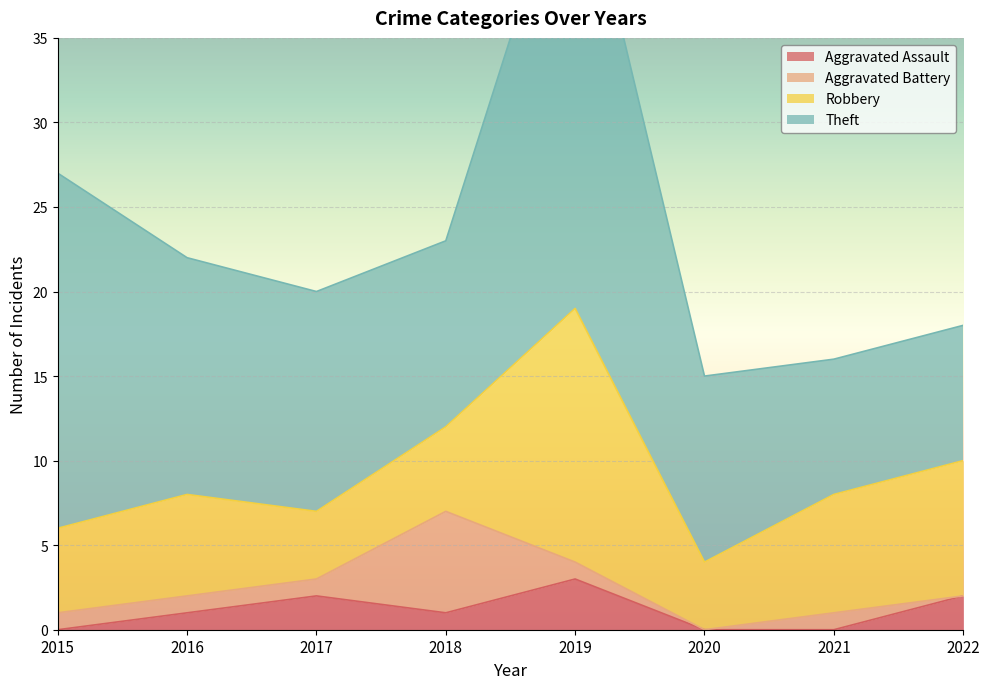

Reading left to right, what are all the values shown in this chart?

Aggravated Assault: 2015=0	2016=1	2017=2	2018=1	2019=3	2020=0	2021=0	2022=2
Aggravated Battery: 2015=1	2016=1	2017=1	2018=6	2019=1	2020=0	2021=1	2022=0
Robbery: 2015=5	2016=6	2017=4	2018=5	2019=15	2020=4	2021=7	2022=8
Theft: 2015=21	2016=14	2017=13	2018=11	2019=28	2020=11	2021=8	2022=8